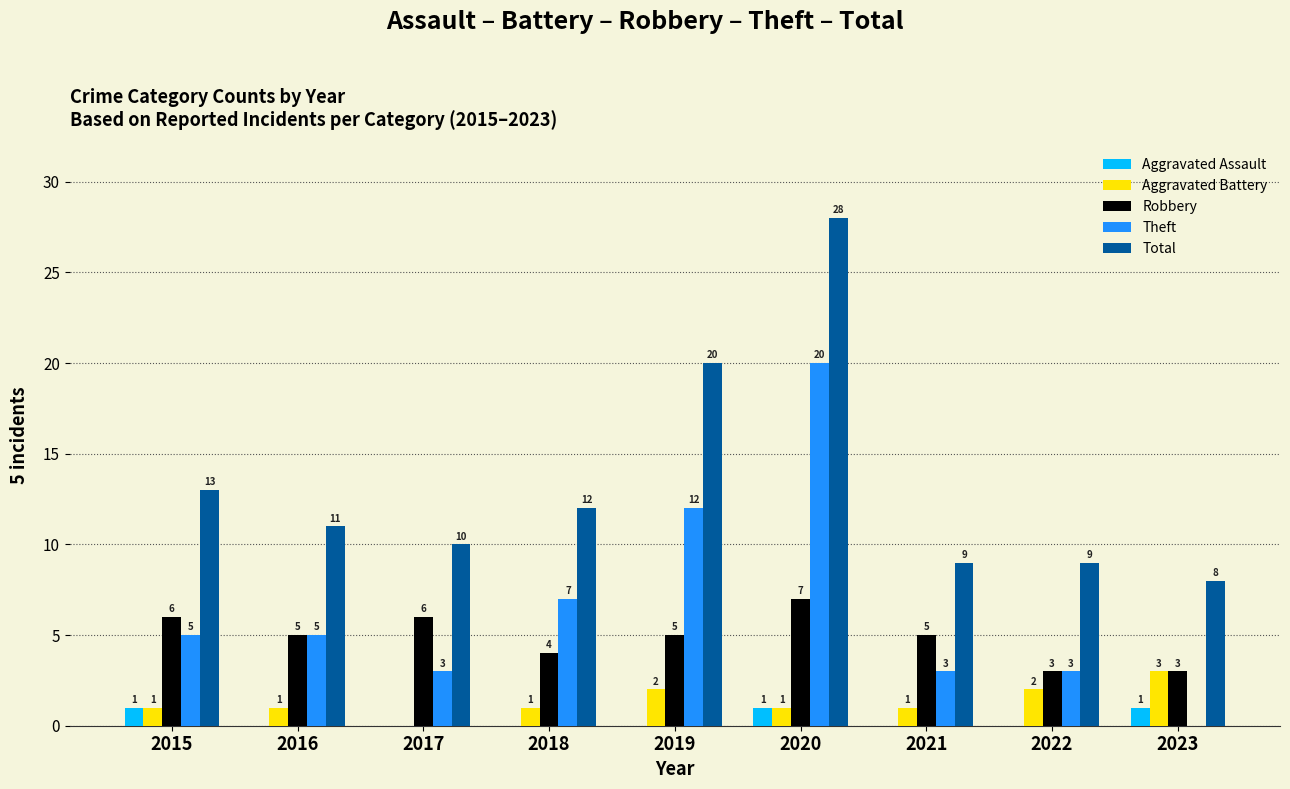

Is it true that Theft equals -7 at 2023?

False